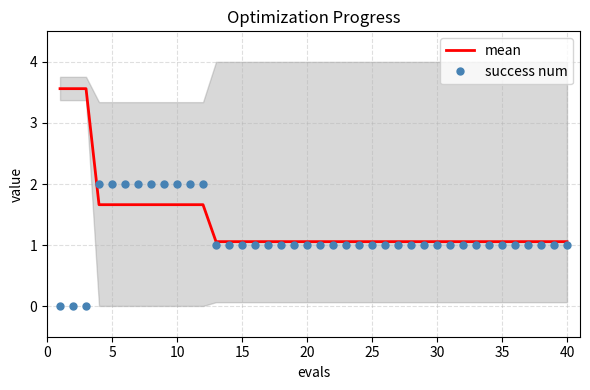

Which series has the largest total across all categories?

mean